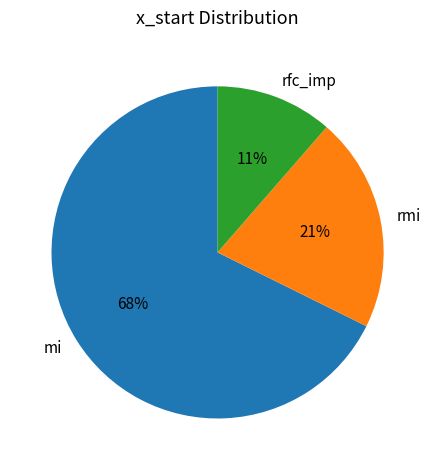

Which has a higher value, mi or rmi?

mi